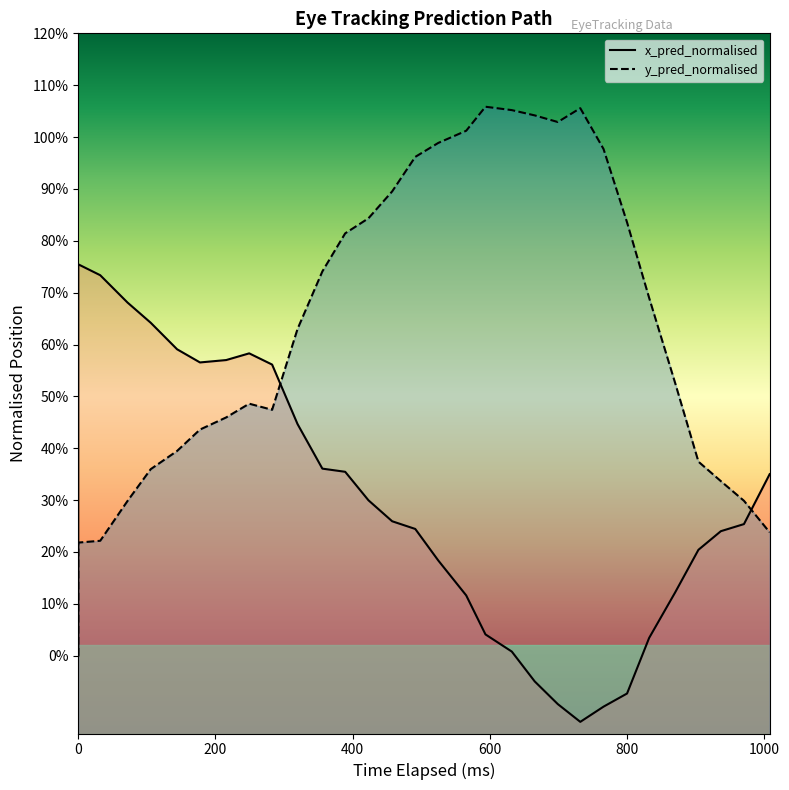

Reading left to right, list all the values displayed in this chart.

x_pred_normalised: 0.0	0.8	0.7	0.7	0.6	0.6	0.6	0.6	0.6	0.6	0.4	0.4	0.4	0.3	0.3	0.2	0.2	0.1	0.0	0.0	-0.0	-0.1	-0.1	-0.1	-0.1	0.0	0.1	0.2	0.2	0.3	0.4
y_pred_normalised: 0.0	0.2	0.2	0.3	0.4	0.4	0.4	0.5	0.5	0.5	0.6	0.7	0.8	0.8	0.9	1.0	1.0	1.0	1.1	1.1	1.0	1.0	1.1	1.0	0.8	0.7	0.5	0.4	0.3	0.3	0.2